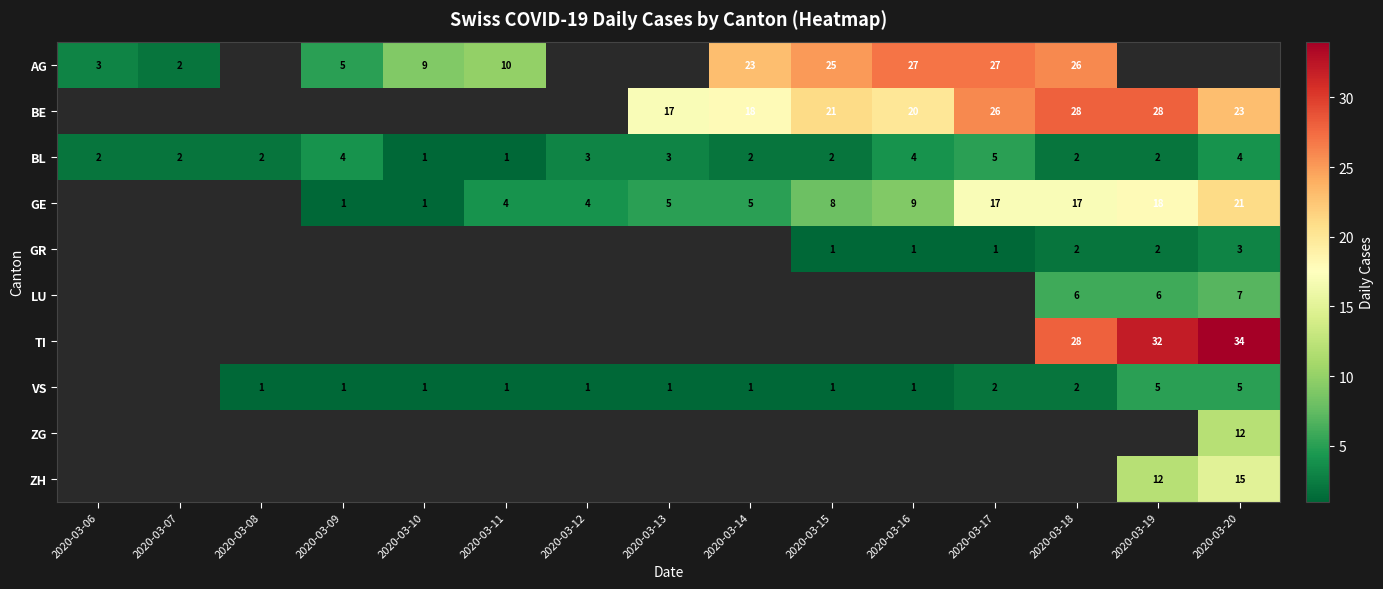

The BL series shows 2 at 2020-03-19. True or false?

True